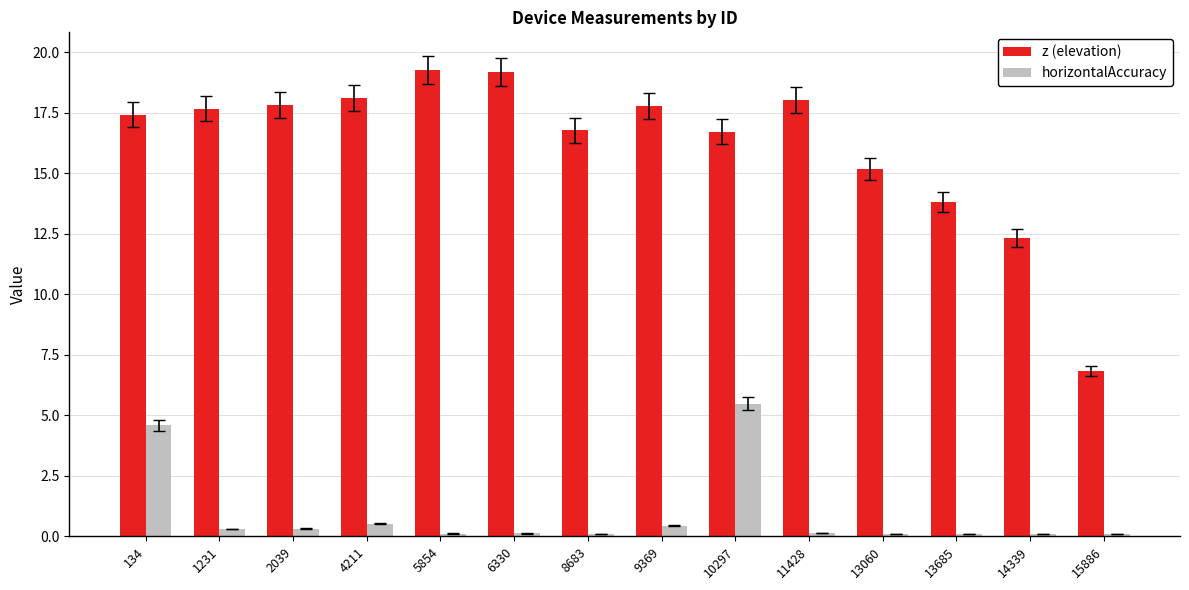

At which label does horizontalAccuracy reach its peak?

10297